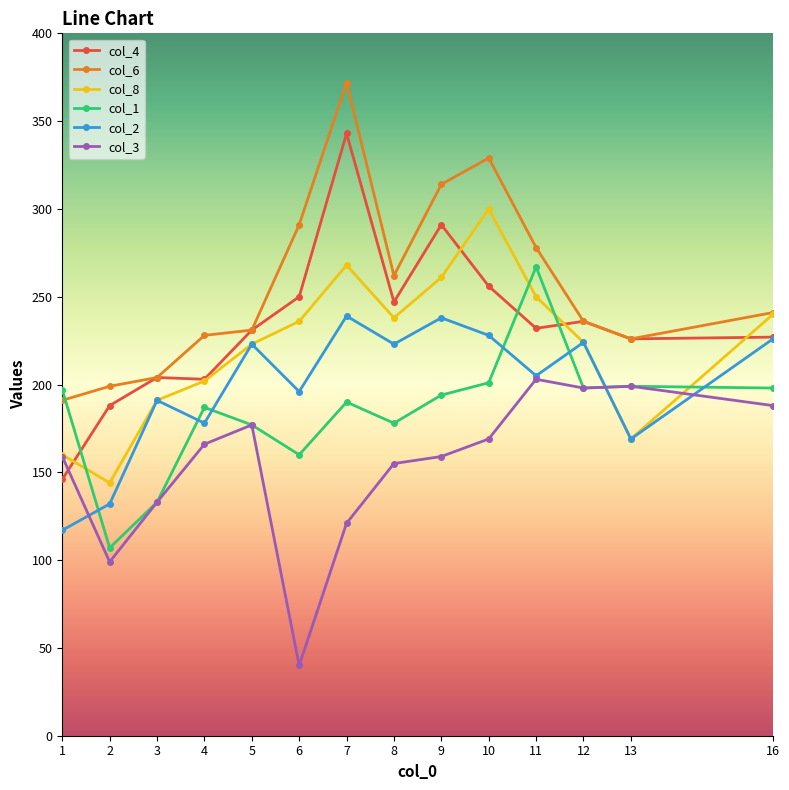

The col_6 series shows 347 at 8. True or false?

False